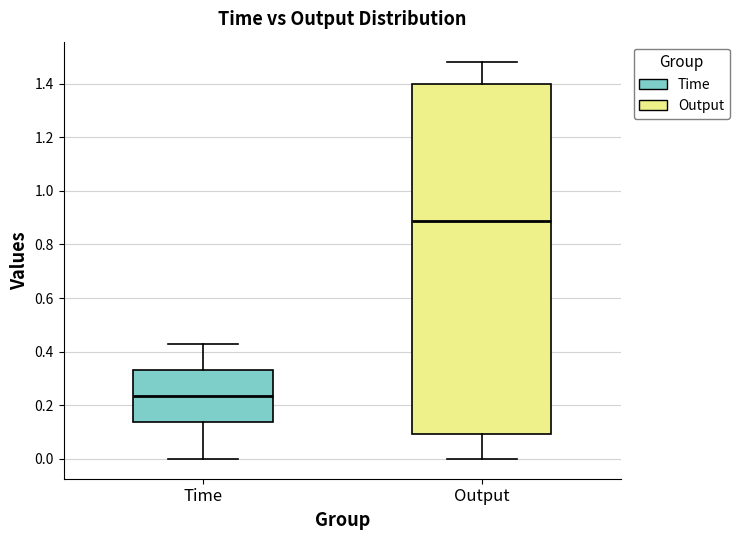

Reading left to right, transcribe this box plot: for each box, give where its median line is, the range the box spans, and where its two whiskers end, as read against the y-axis. The values are not printed on the chart, so give them approximately, as read against the axis.

Time: median 0.24, box 0.14 to 0.34, whiskers 0.00 to 0.42
Output: median 0.88, box 0.10 to 1.40, whiskers 0.00 to 1.48